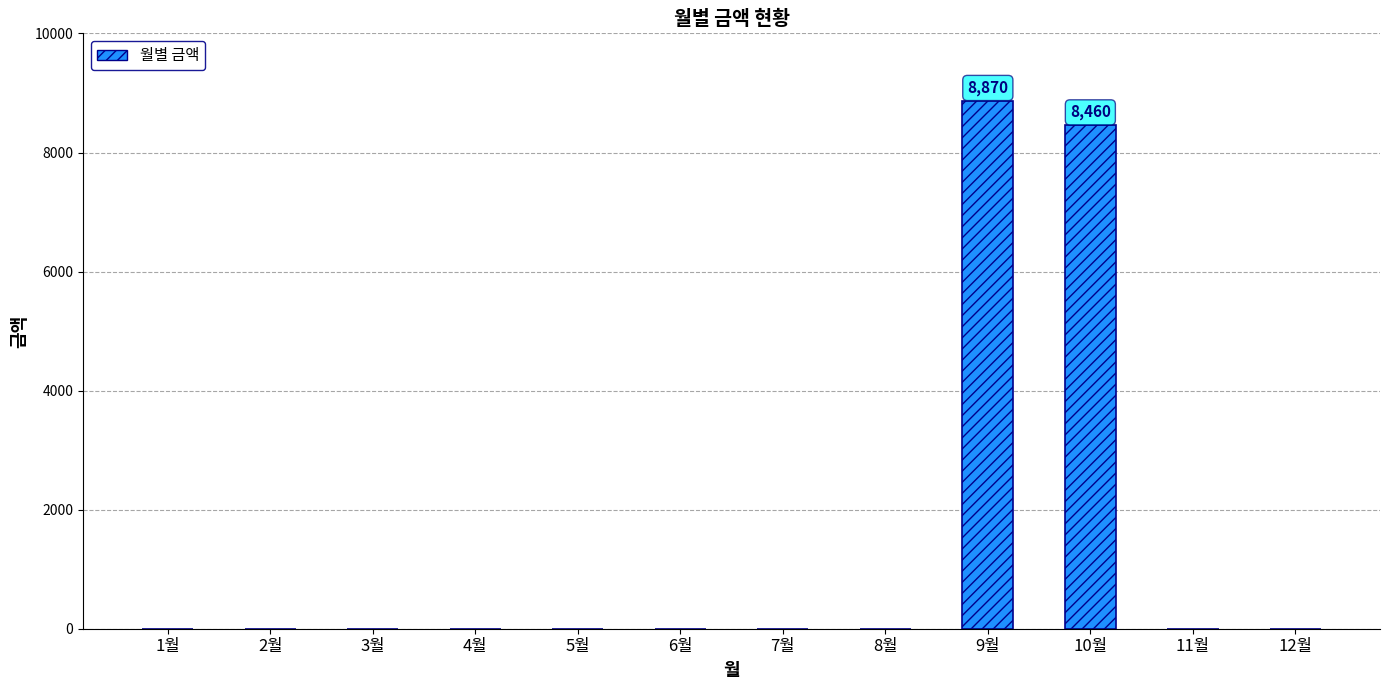

Reading left to right, list all the values displayed in this chart.

0	0	0	0	0	0	0	0	8870	8460	0	0